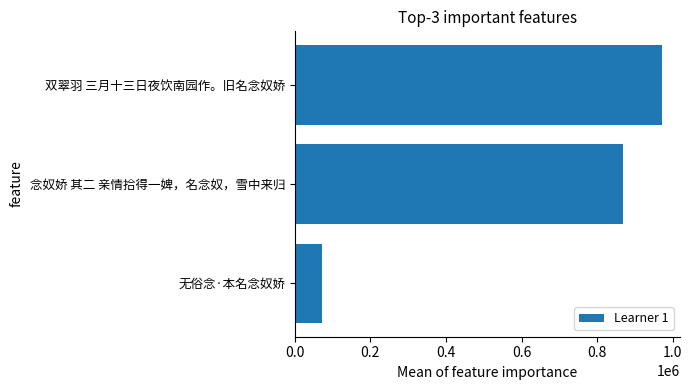

Reading bottom to top, what are all the values shown in this chart?

71989	867774	970793